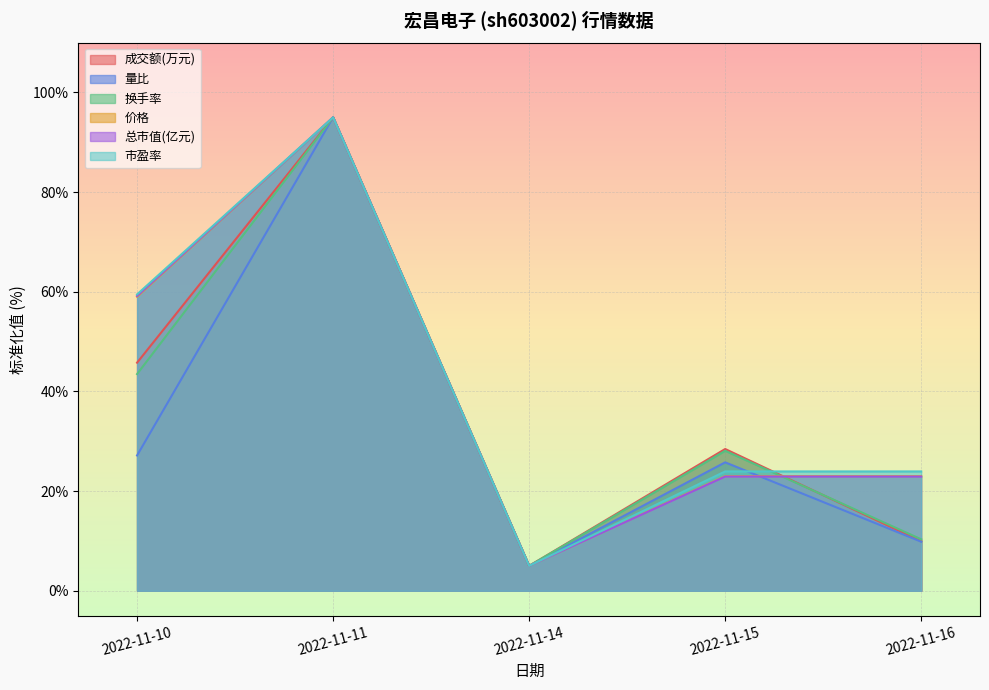

What is the highest value of the 价格 series?

95.0